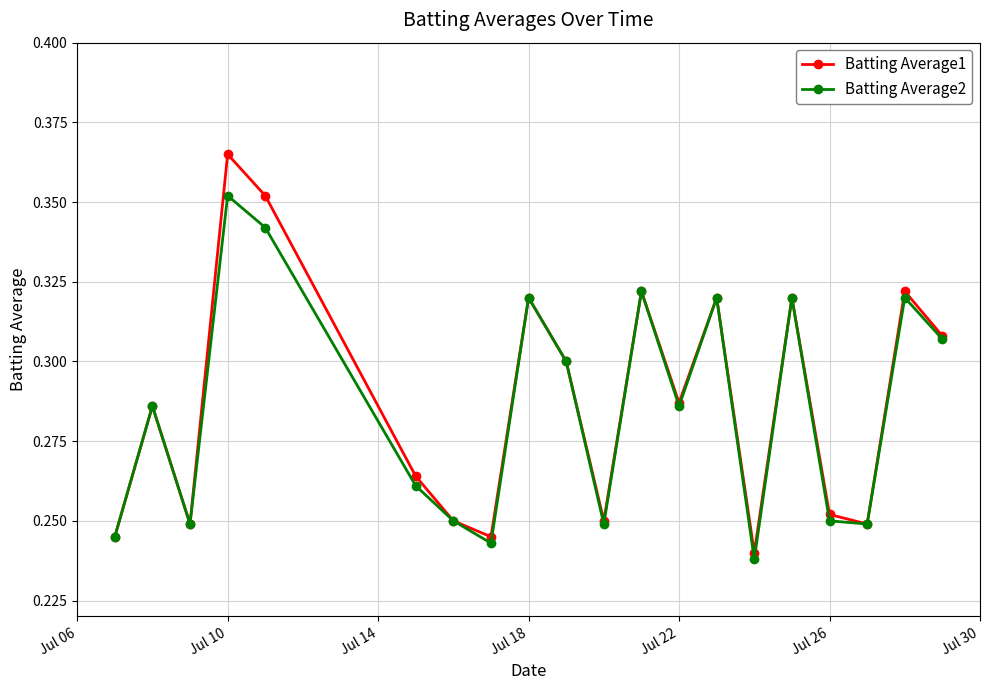

List the series in order of their peak value, lowest first.

Batting Average2, Batting Average1